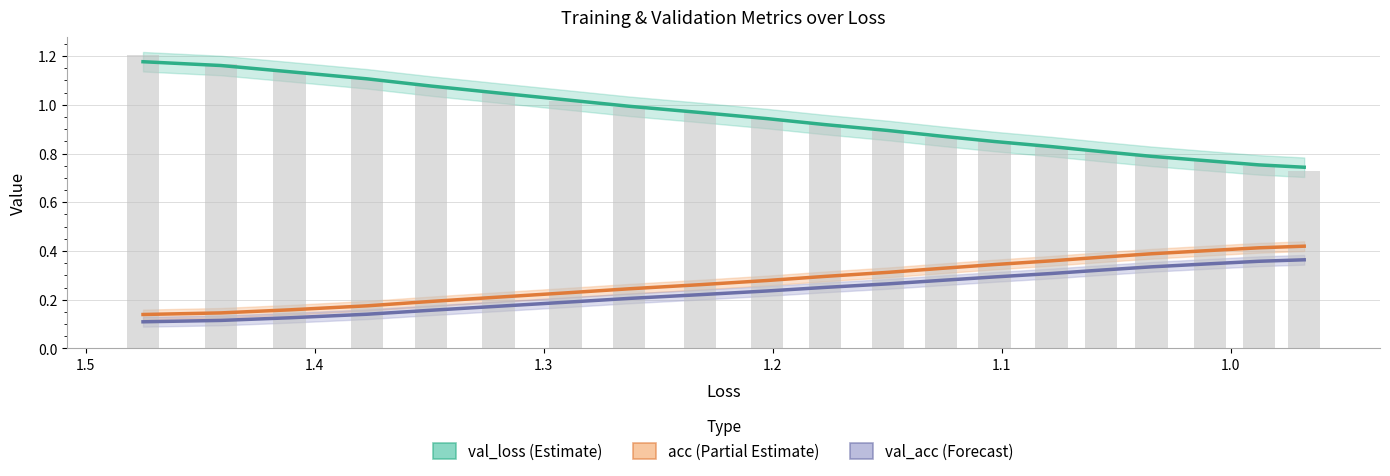

What is the greatest value displayed?

1.2